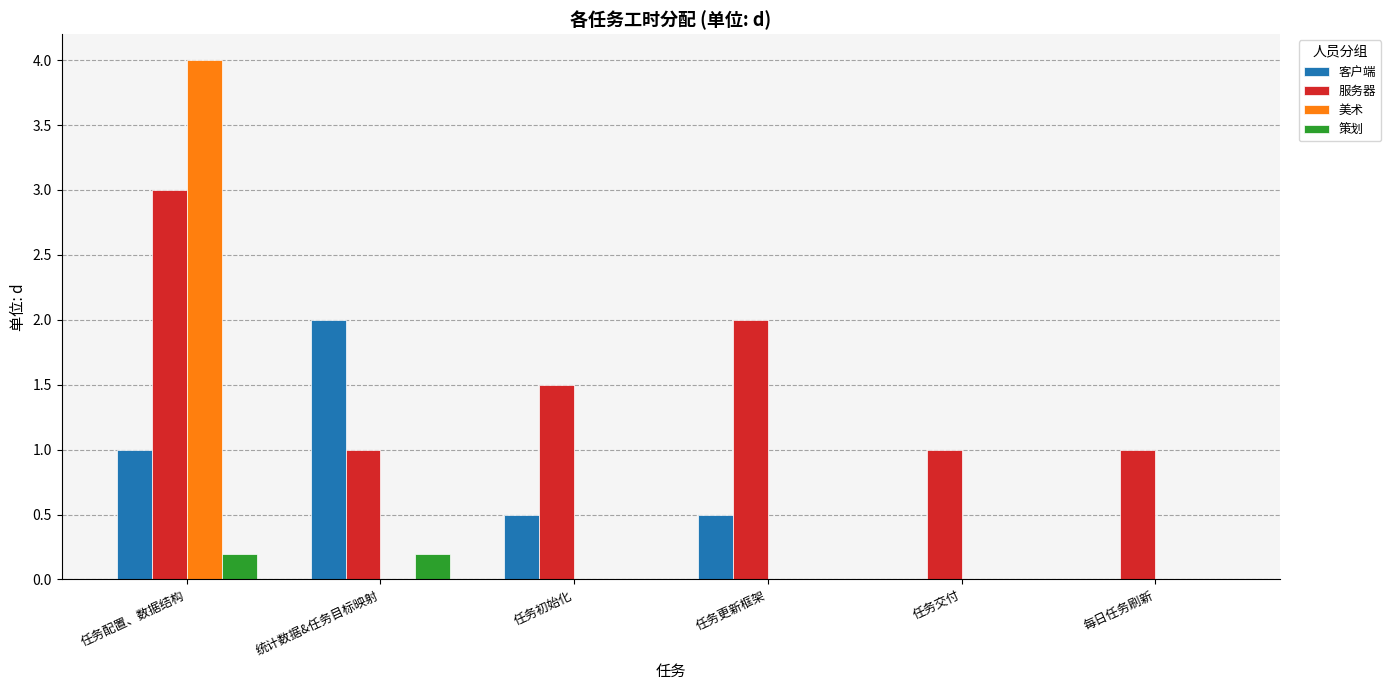

What is the total value across all series at 任务配置、数据结构?

8.2